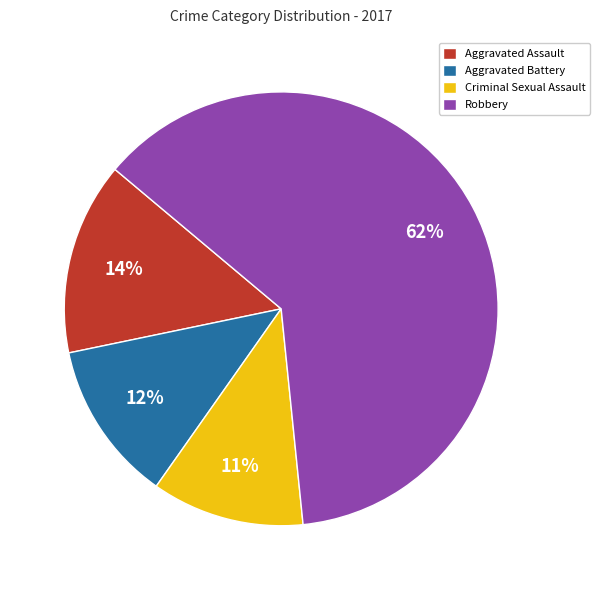

The Robbery slice represents 62% of the pie. True or false?

True